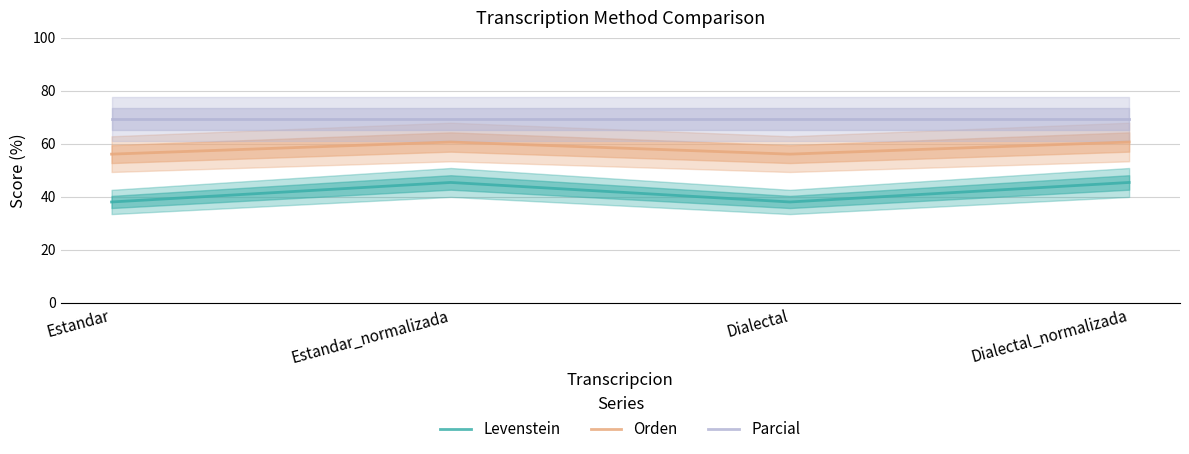

List the series in order of their overall mean, highest first.

Parcial, Orden, Levenstein